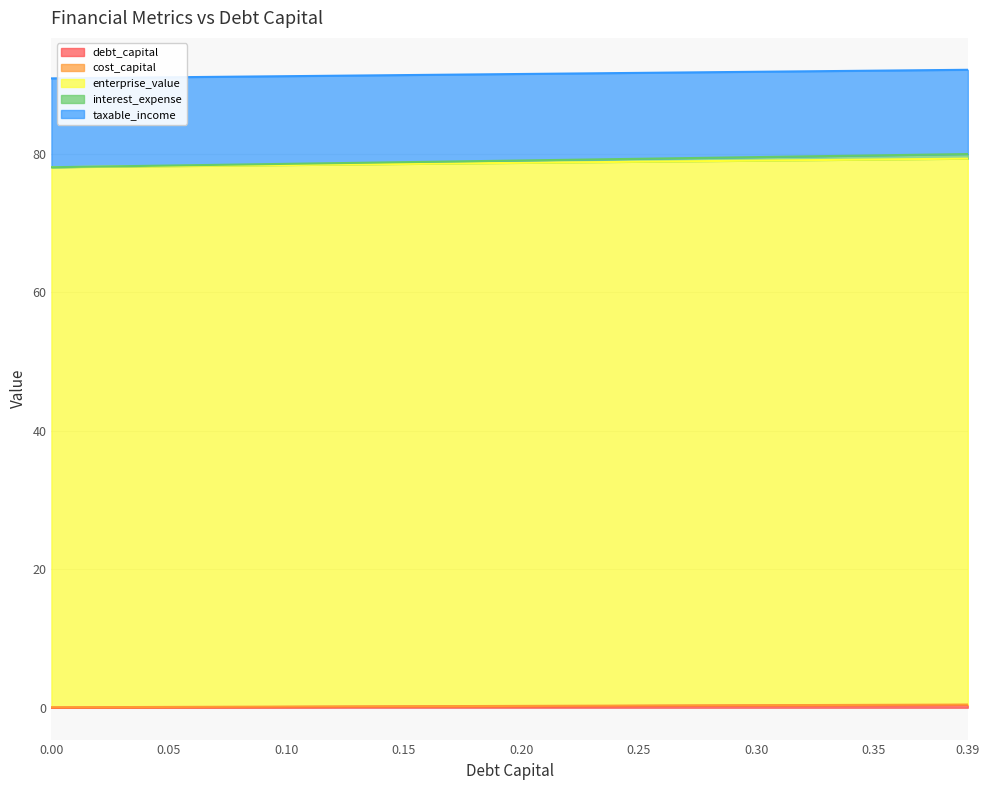

What position from the left is 0.31?

32